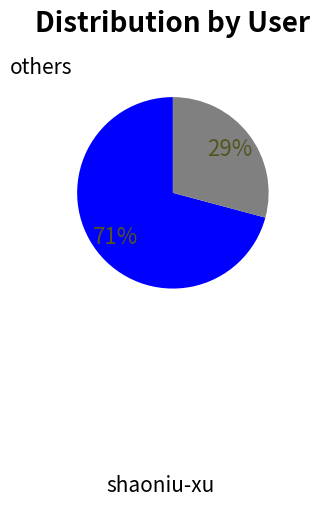

To the nearest percent, what is the average slice percentage?

50%